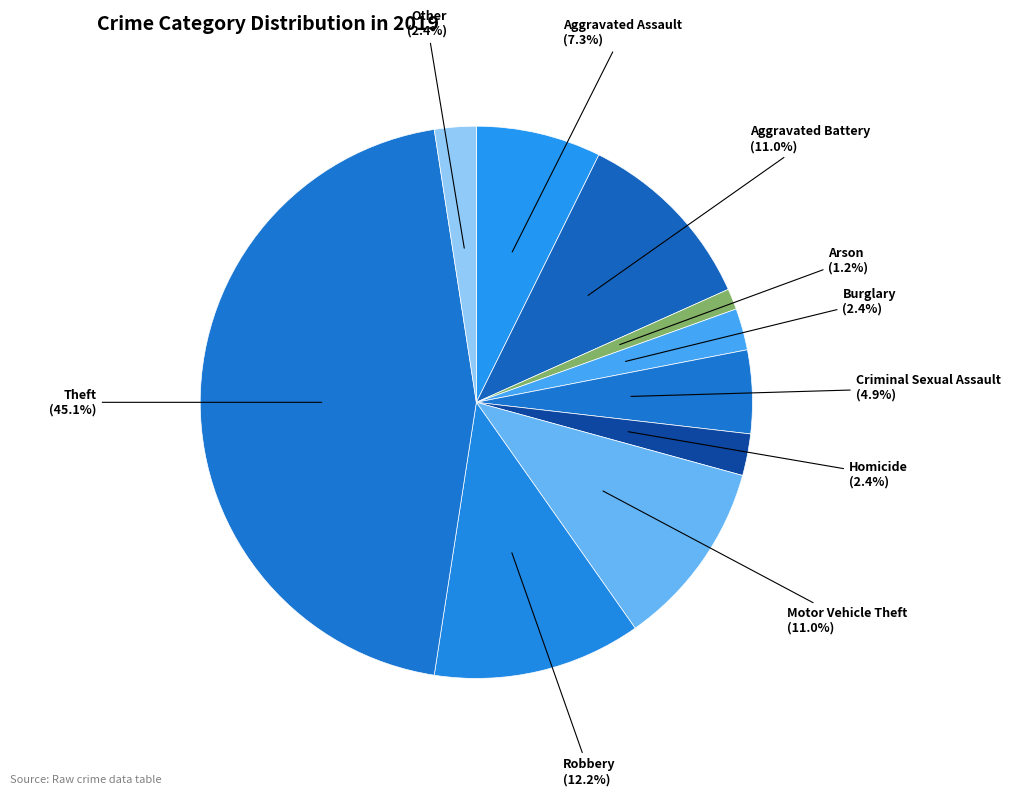

Count the number of slices in the pie.

10